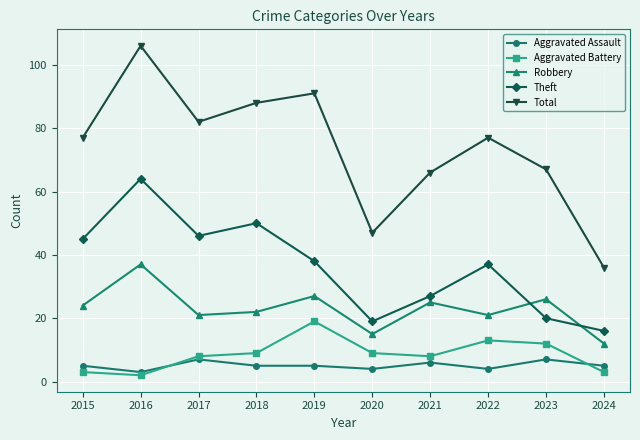

Rank the series at 2016 from lowest to highest value.

Aggravated Battery, Aggravated Assault, Robbery, Theft, Total